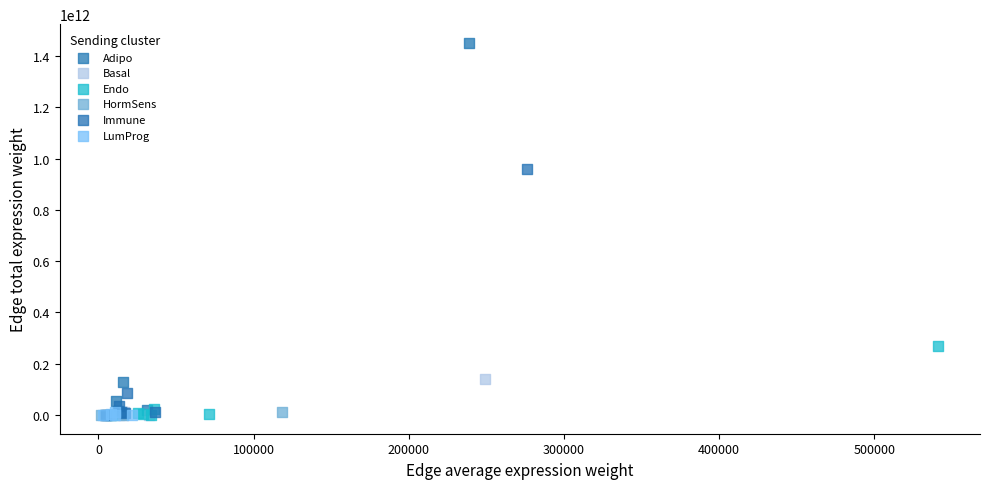

Which series reaches the maximum Y coordinate?

Adipo